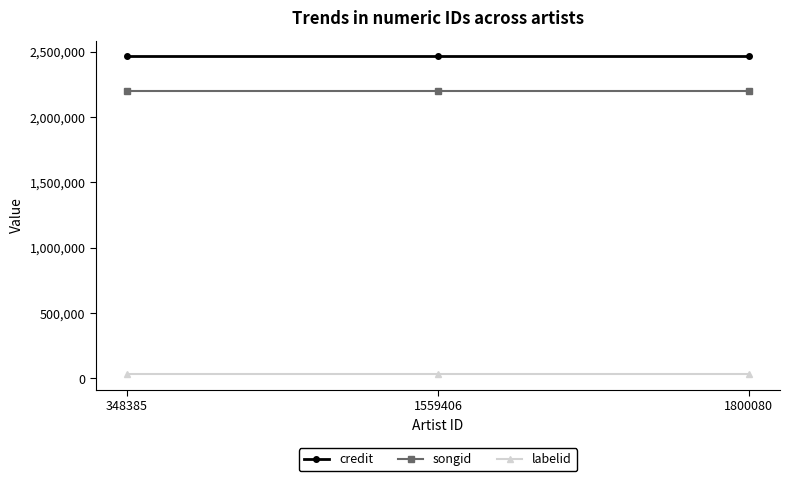

What is the lowest value of the credit series?

2464290